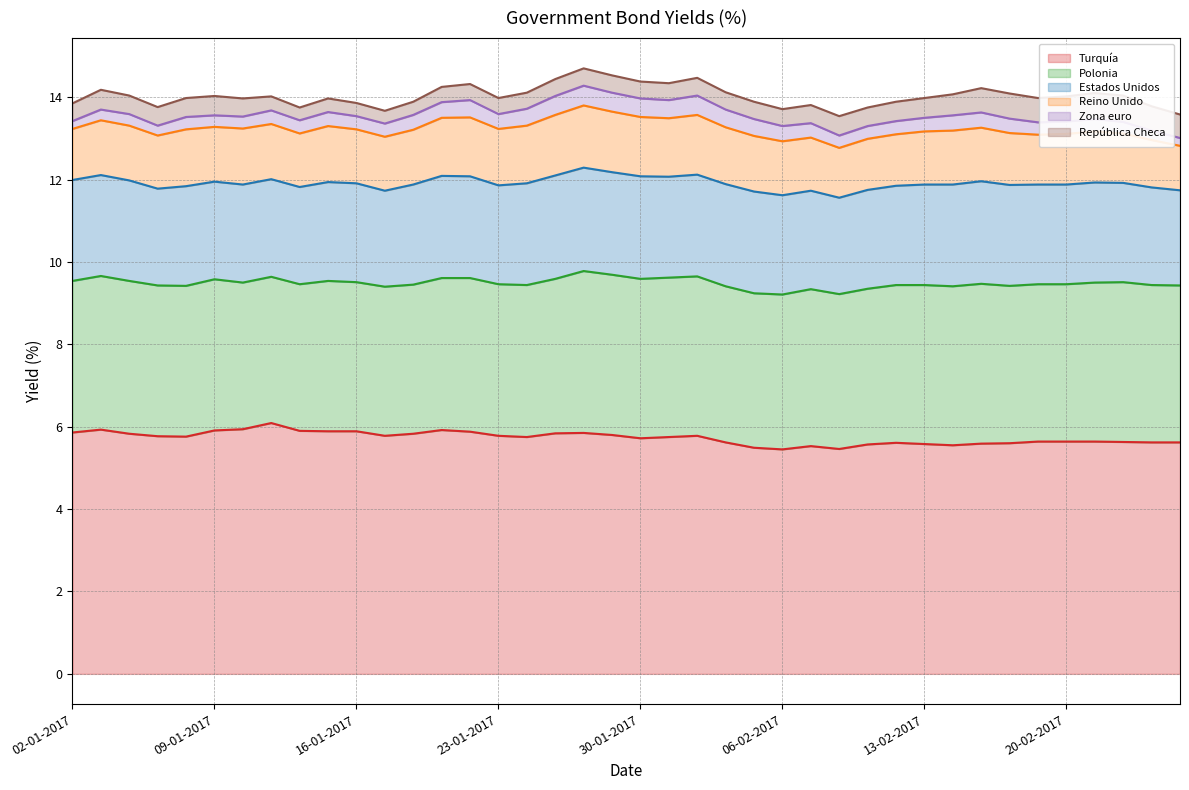

True or false: República Checa and Polonia cross at least once.

False